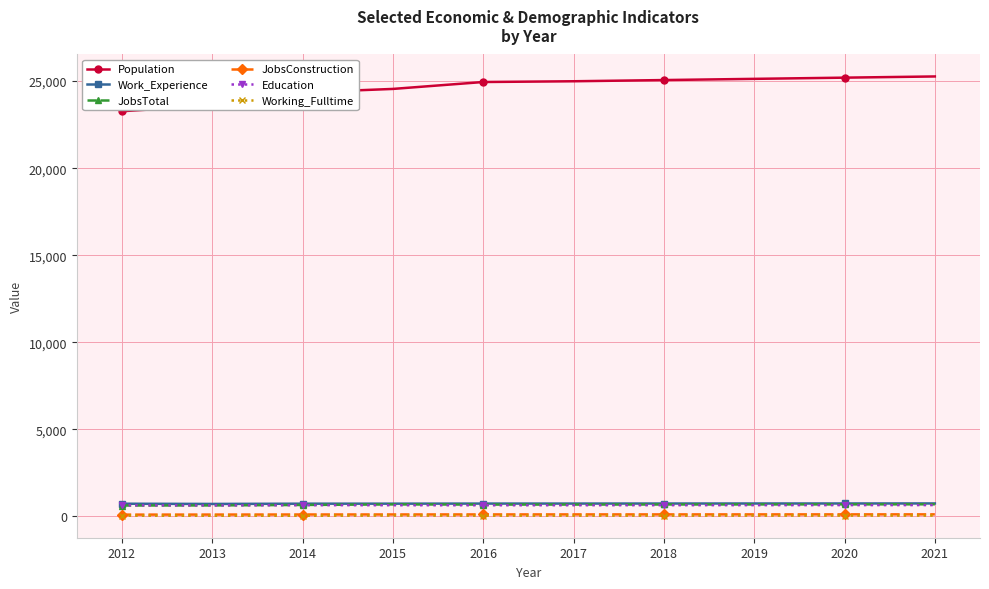

What is the difference between the highest and lowest values at 2013?

23544